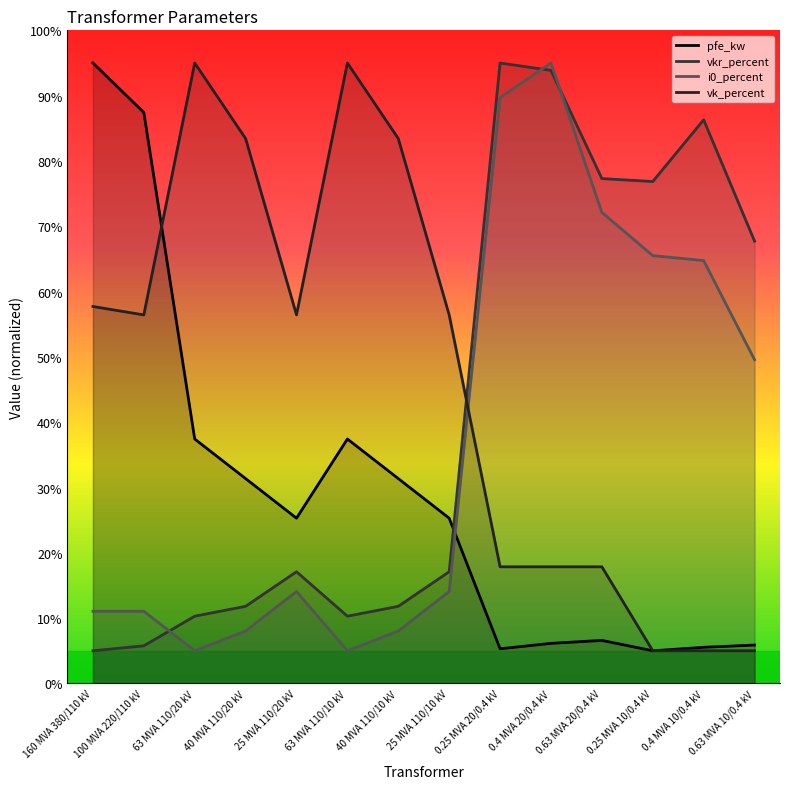

In vk_percent, how many points are higher than both neighbors (excluding endpoints)?

2